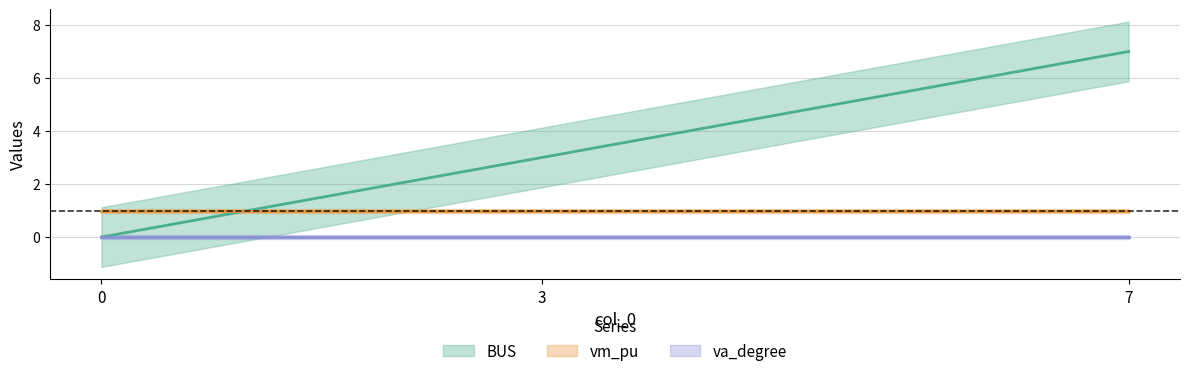

What is the sum of all vm_pu values?

3